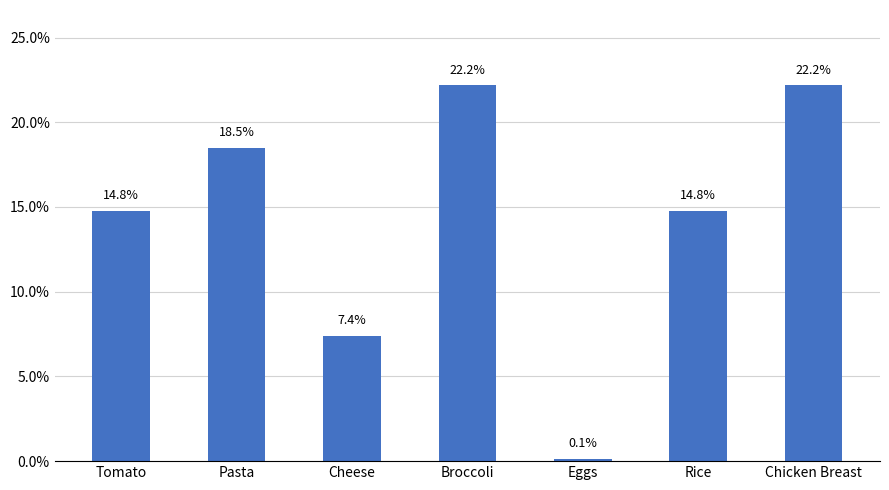

What is the label of the 2nd bar from the left?

Pasta